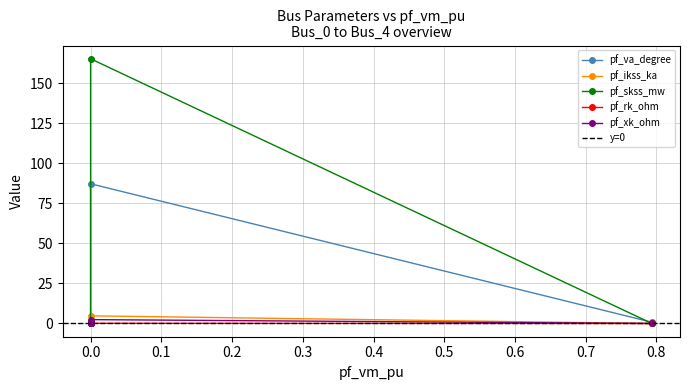

True or false: pf_rk_ohm and pf_ikss_ka intersect in this chart.

False